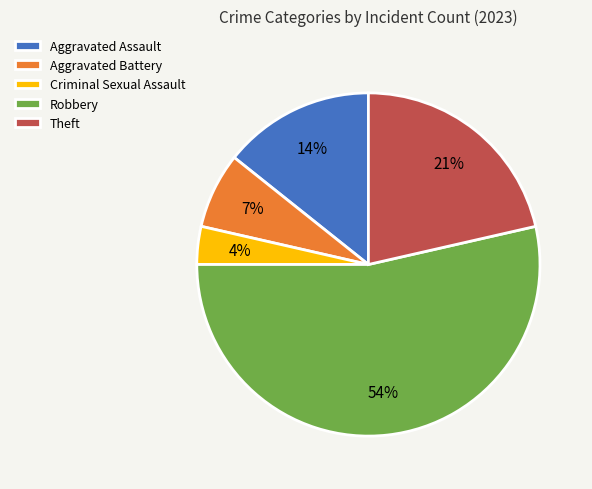

Which slice is the largest?

Robbery